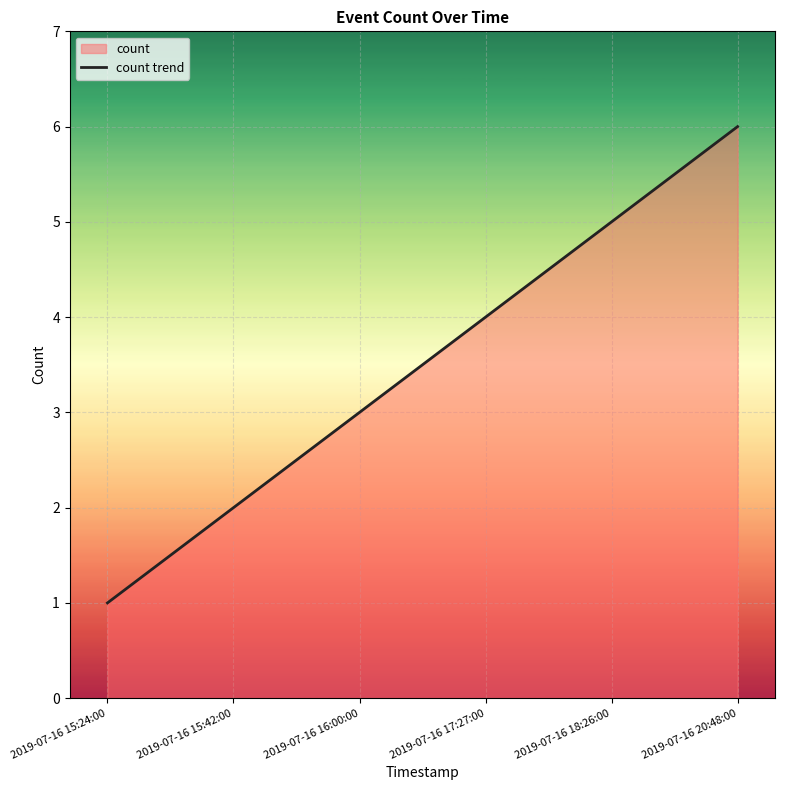

How many lines are shown in the chart?

1